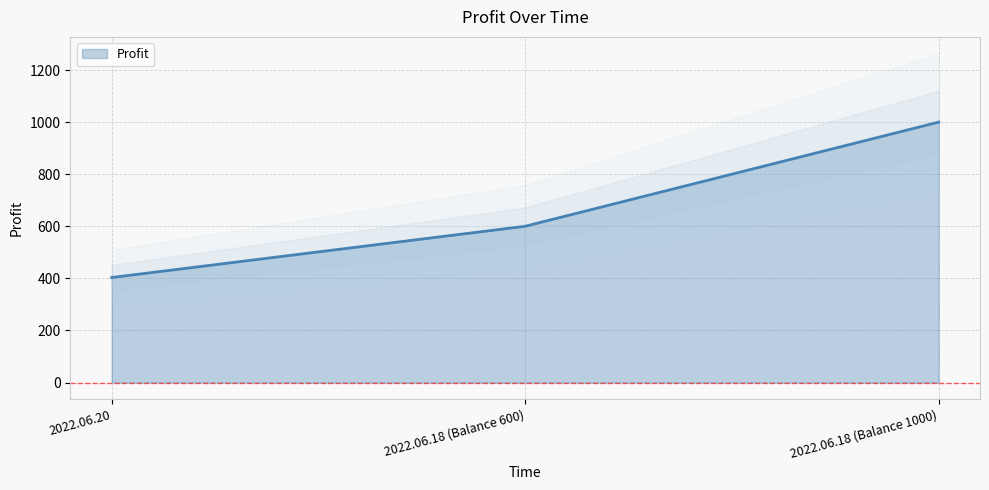

Reading right to left, list all the values displayed in this chart.

2022.06.18 (Balance 1000)=1000.0	2022.06.18 (Balance 600)=600.0	2022.06.20=403.2